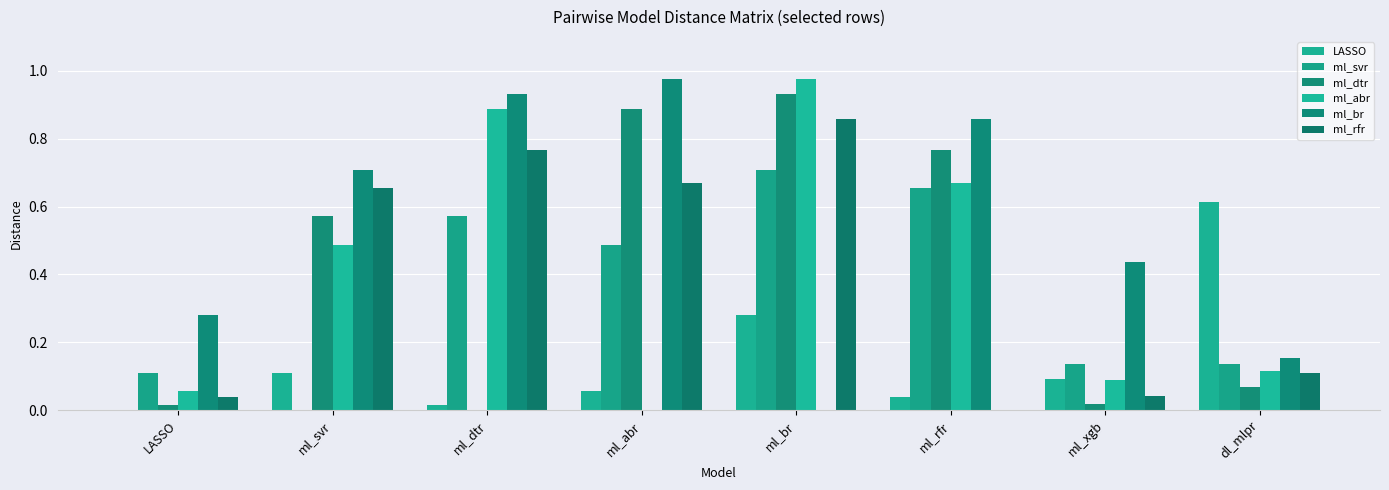

Which label corresponds to the largest value in the chart?

ml_br